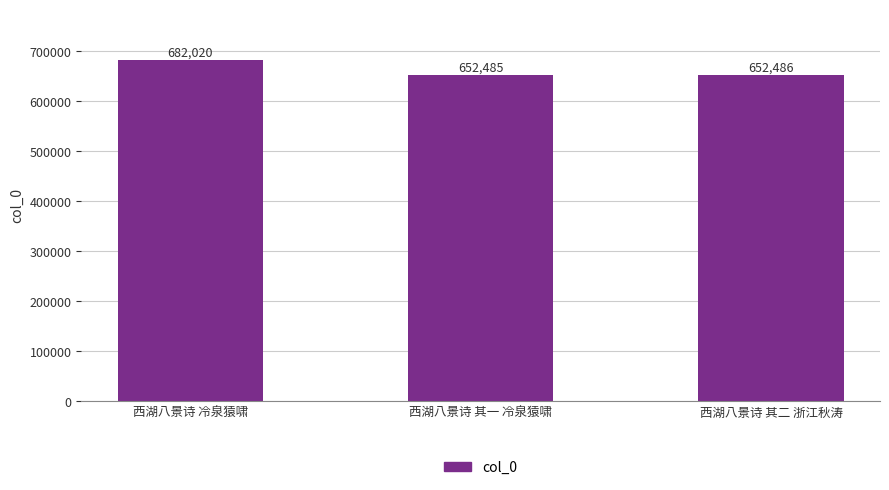

What is the value of the 3rd bar from the left?

652486